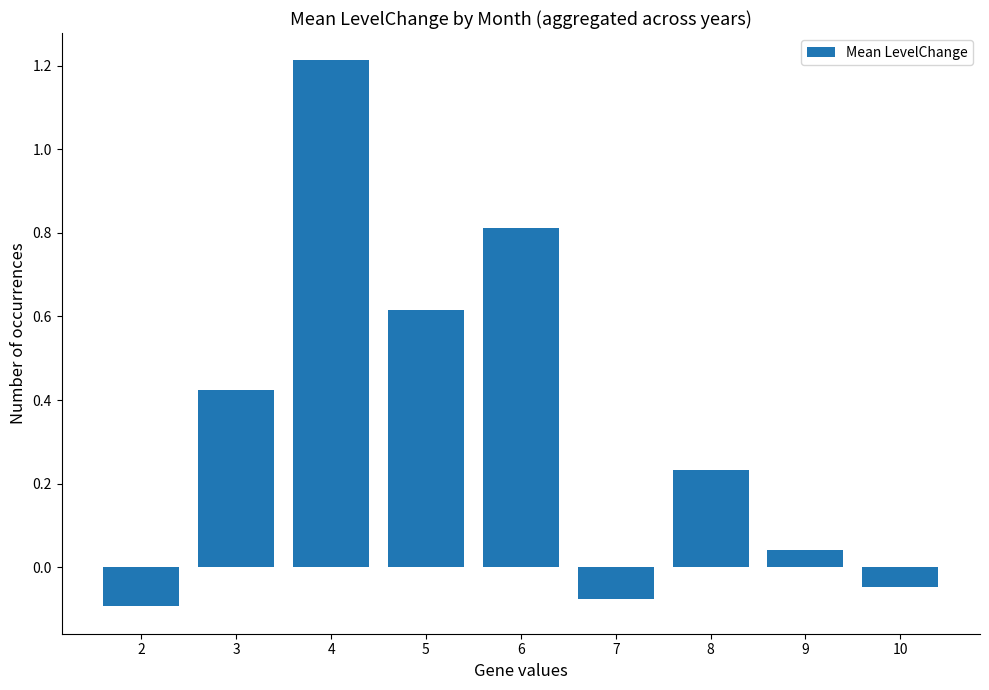

Between 3 and 10, which is larger?

3